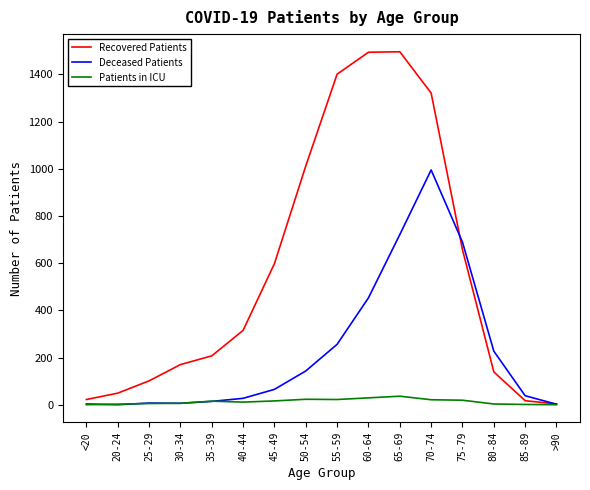

Which series has the widest spread of values?

Recovered Patients